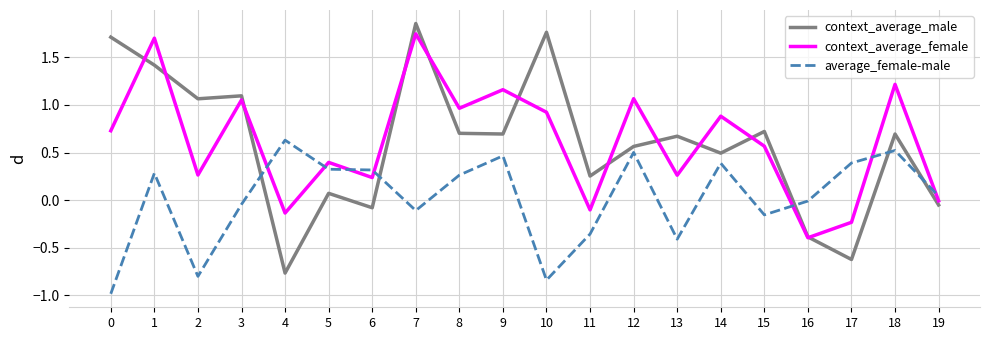

True or false: context_average_male has a value of -0.1 at 6.

True